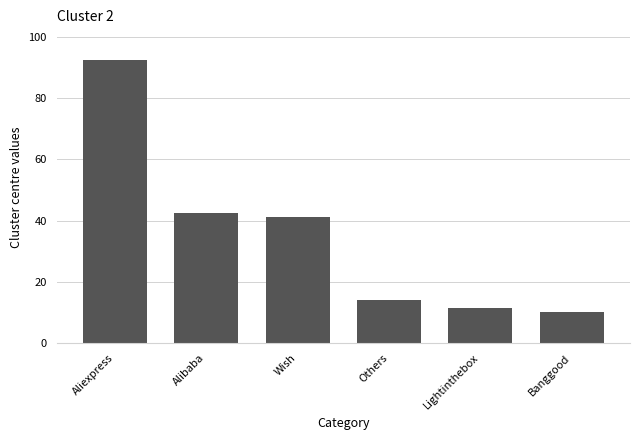

What is the maximum value shown in the chart?

92.3